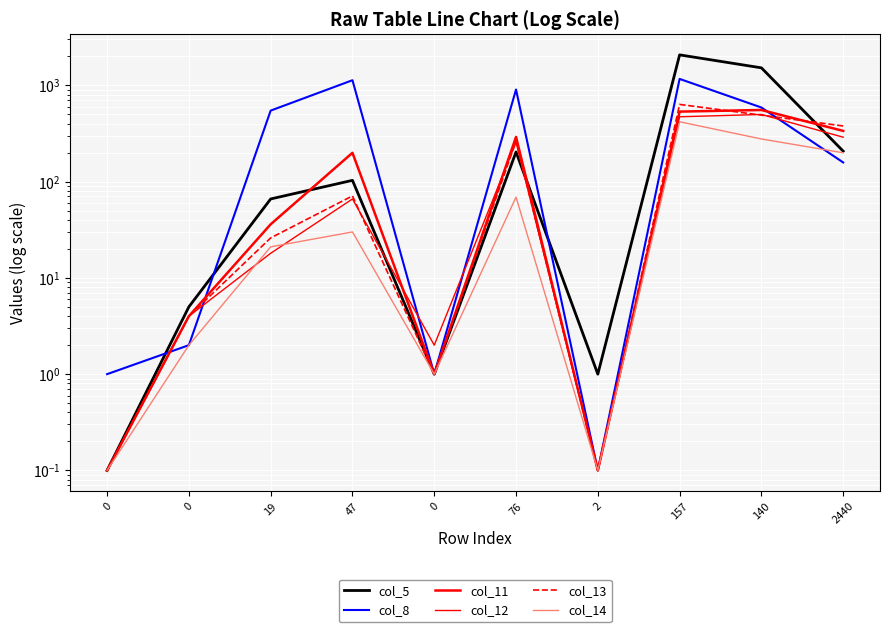

What is the label of the 3rd point from the right?

157